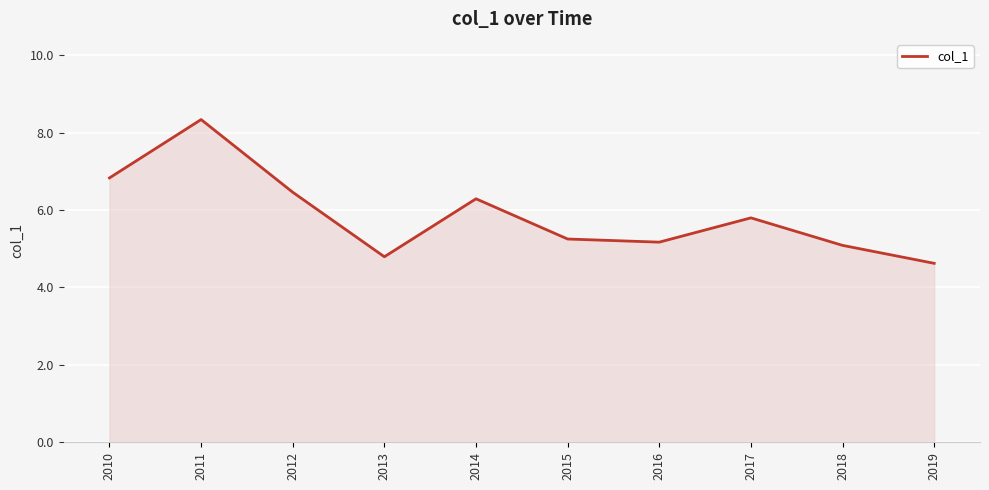

Reading left to right, extract all data points from this chart.

6.8	8.3	6.5	4.8	6.3	5.3	5.2	5.8	5.1	4.6